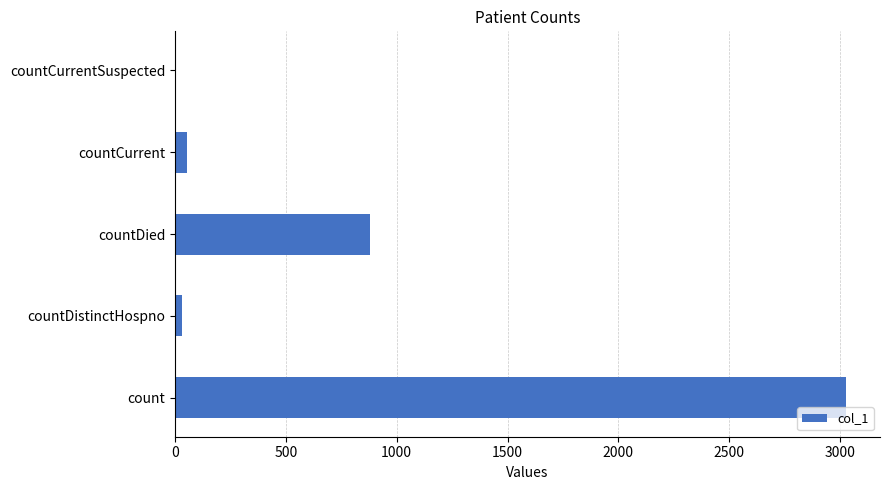

Which has a higher value, countDistinctHospno or countDied?

countDied